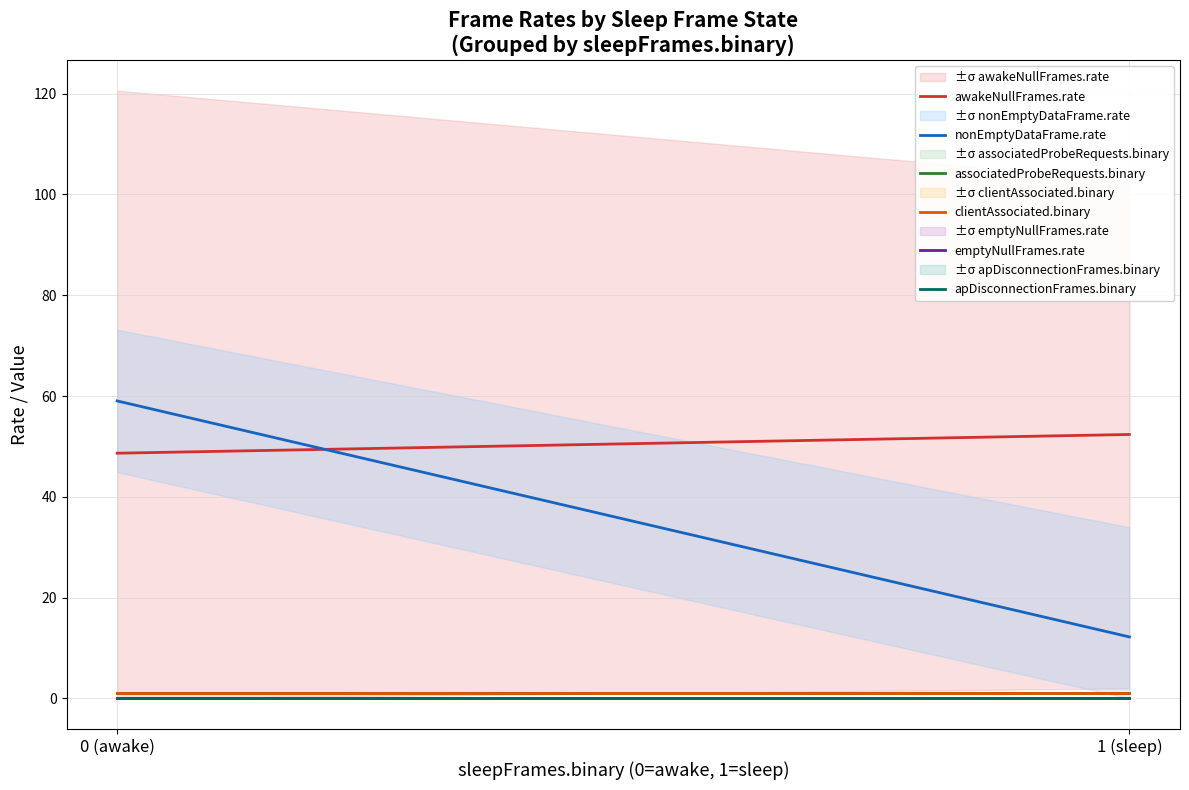

Does the chart have visible grid lines?

Yes